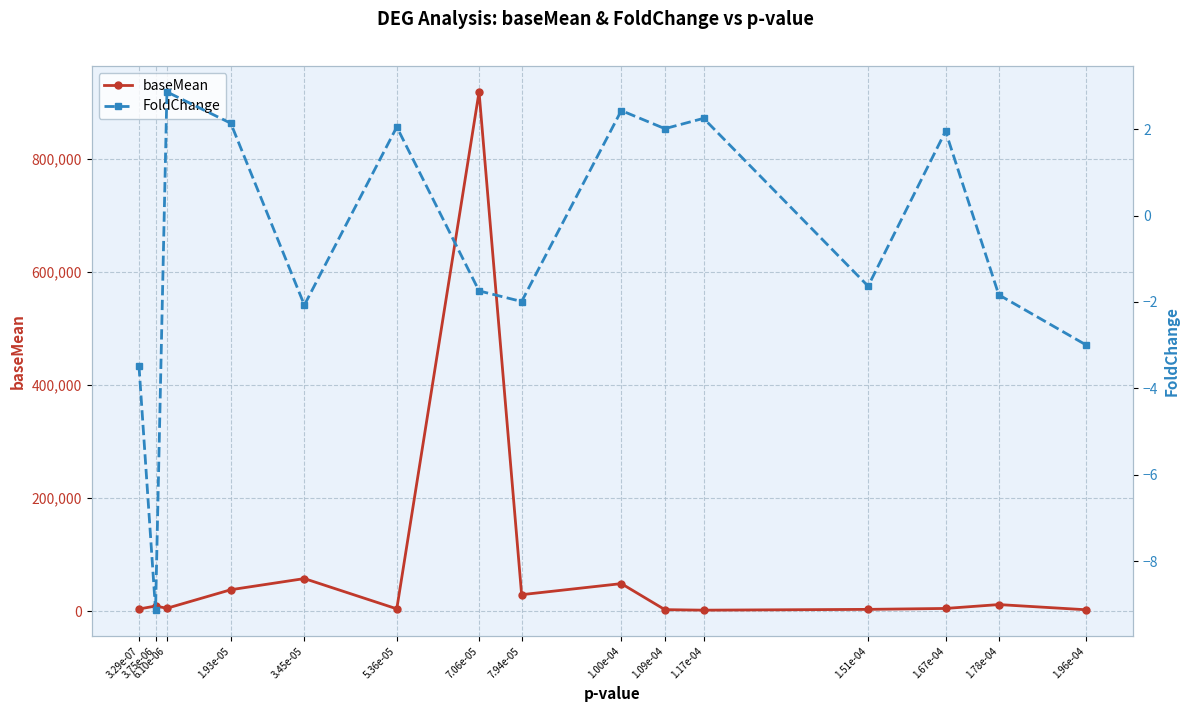

How many values in FoldChange are above zero?

7